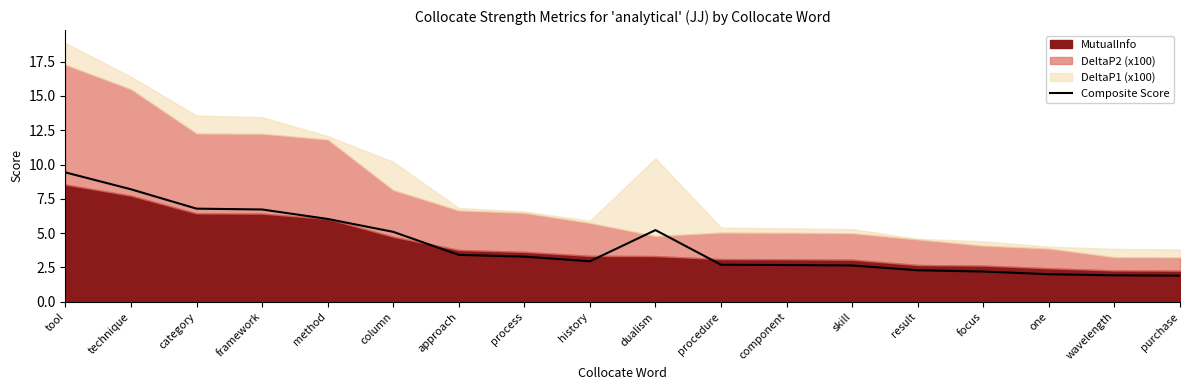

What is the difference between the maximum and minimum values?

7.5